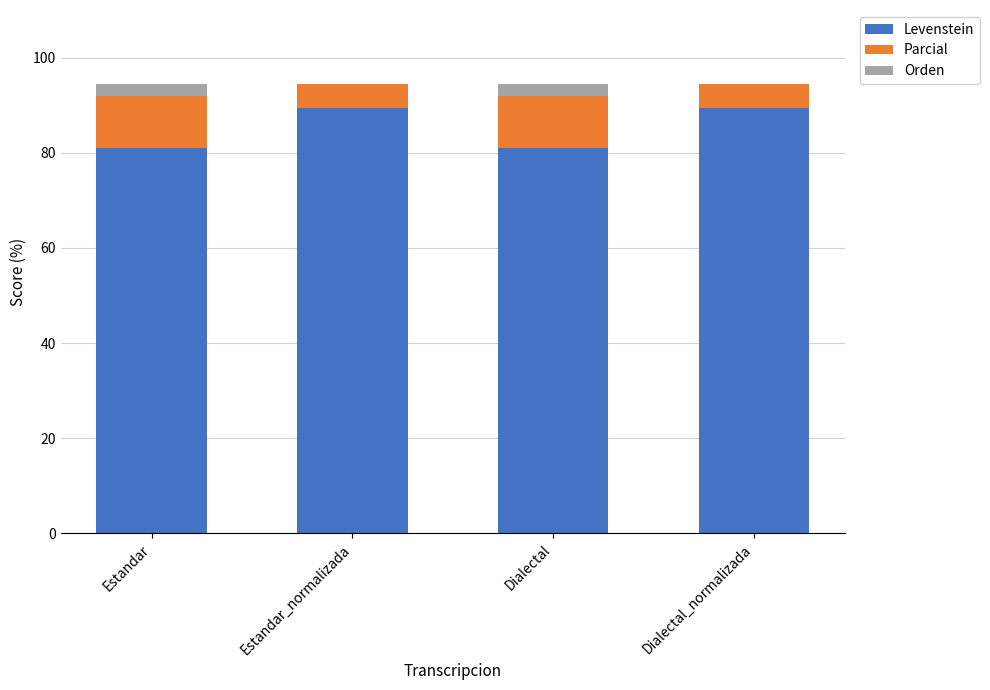

Reading right to left, transcribe the values for Levenstein.

Dialectal_normalizada=89.5	Dialectal=81.0	Estandar_normalizada=89.5	Estandar=81.0